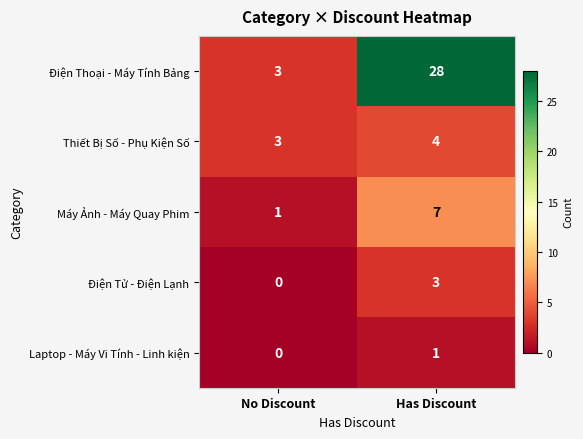

Count the number of categories in the chart.

2